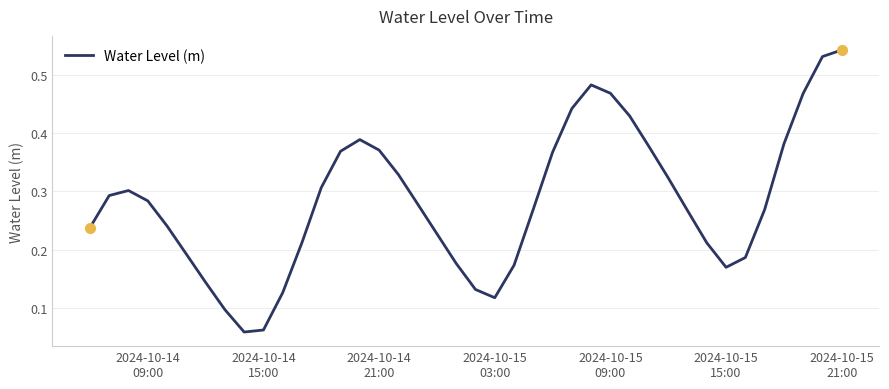

How many points are higher than both their immediate neighbors (excluding endpoints)?

3